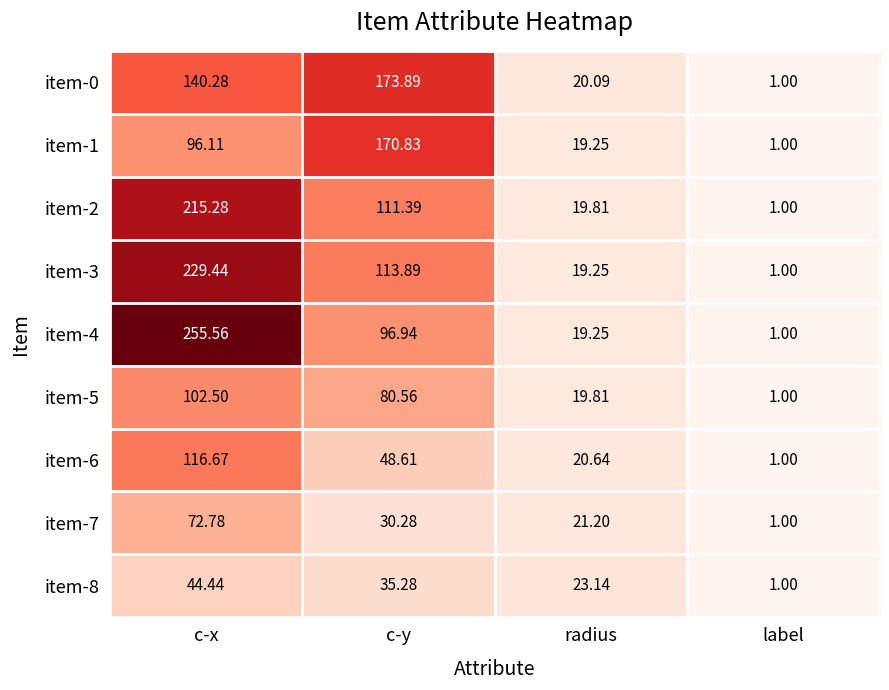

What is the smallest value displayed?

1.0